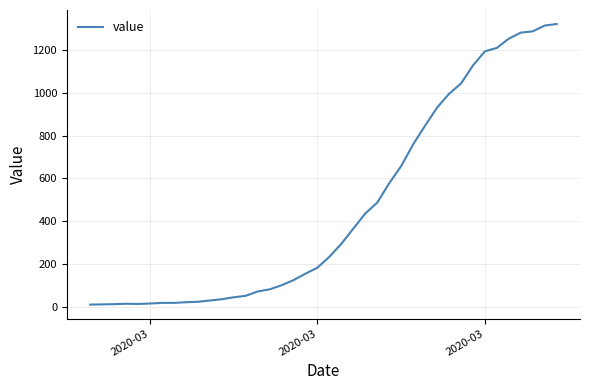

What is the minimum value shown in the chart?

13